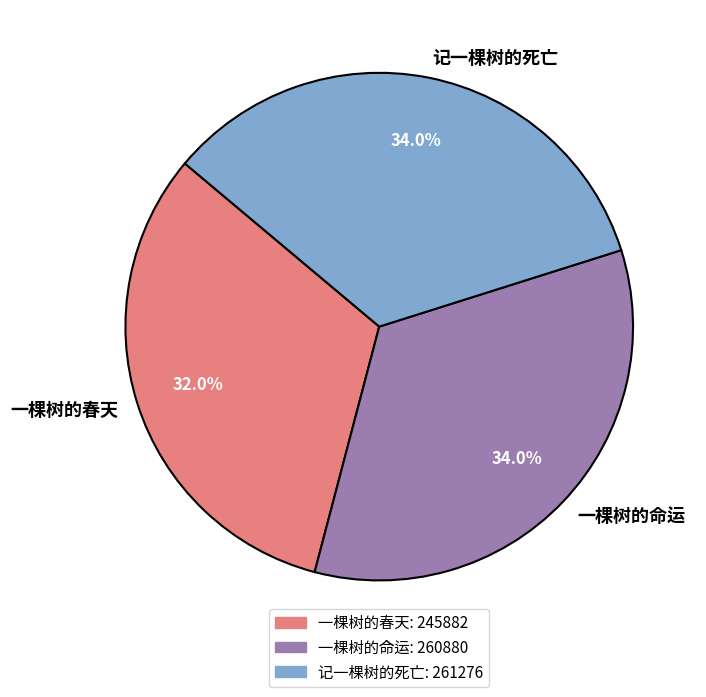

To the nearest percent, what percentage of the pie is 一棵树的命运?

34%